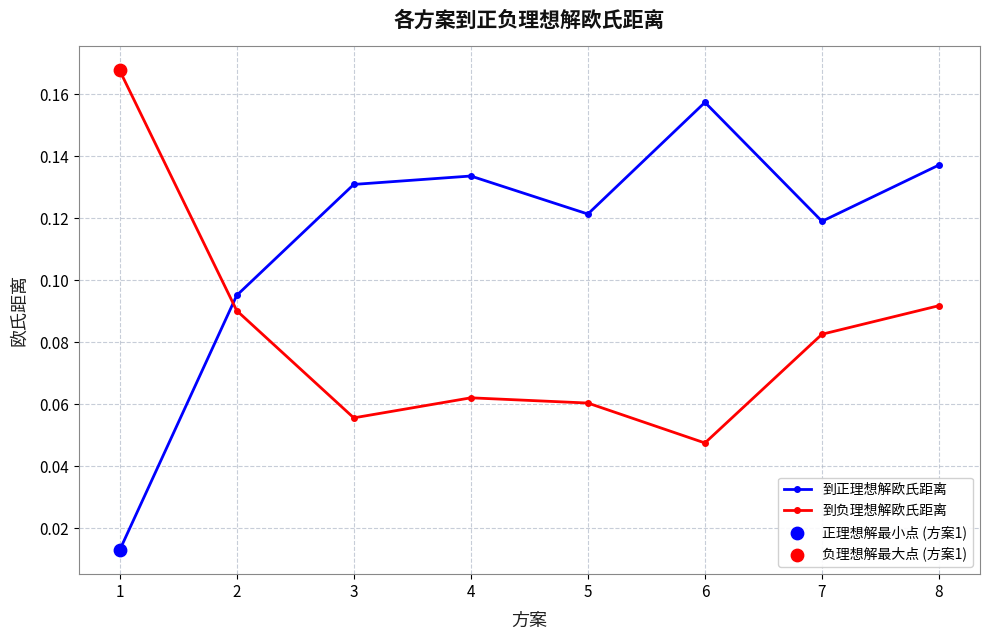

At how many categories does at least one series exceed 0?

8